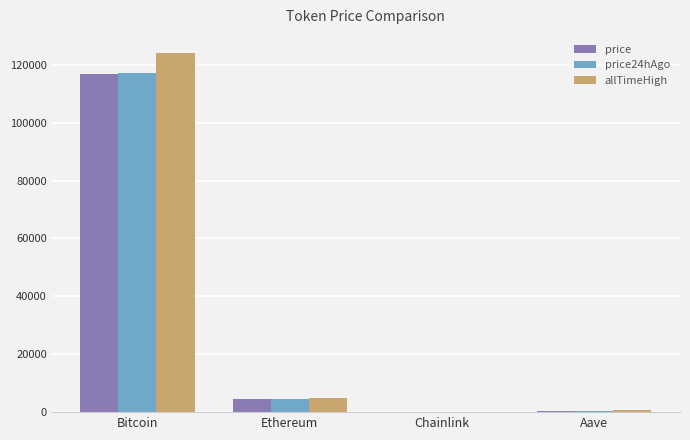

How many categories are shown in the chart?

4